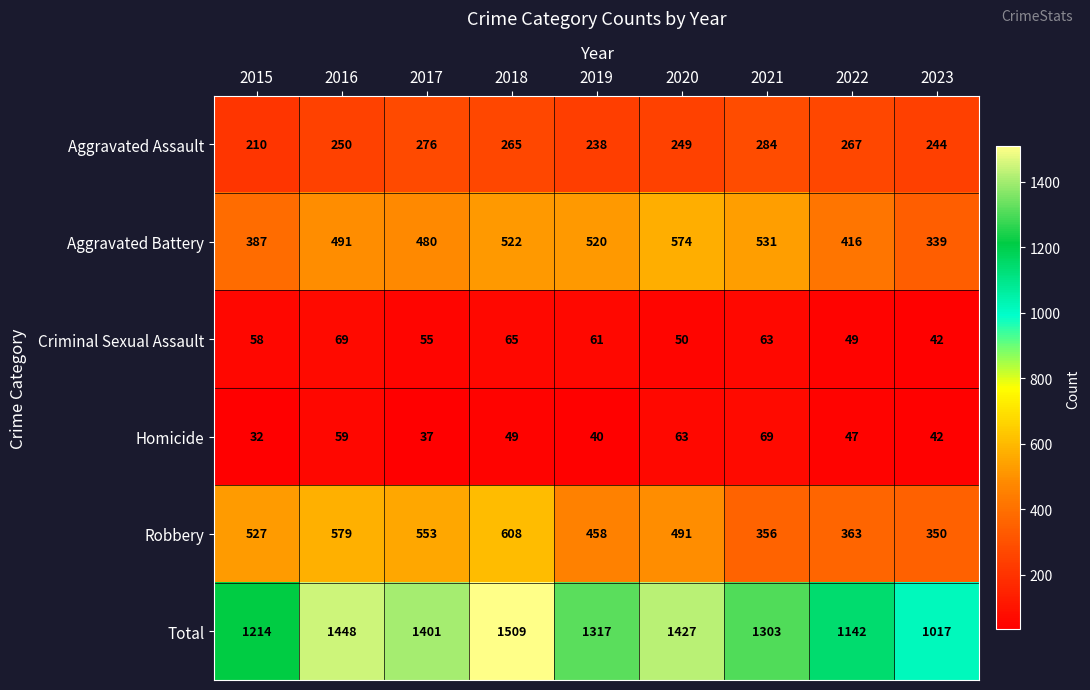

At which category is the sum across all series the highest?

2018